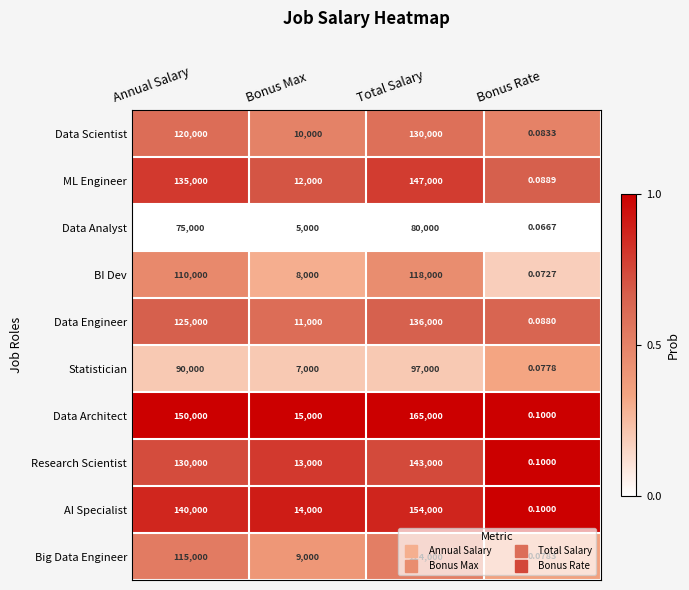

Rank the categories by Data Scientist value from highest to lowest.

Total Salary, Annual Salary, Bonus Max, Bonus Rate